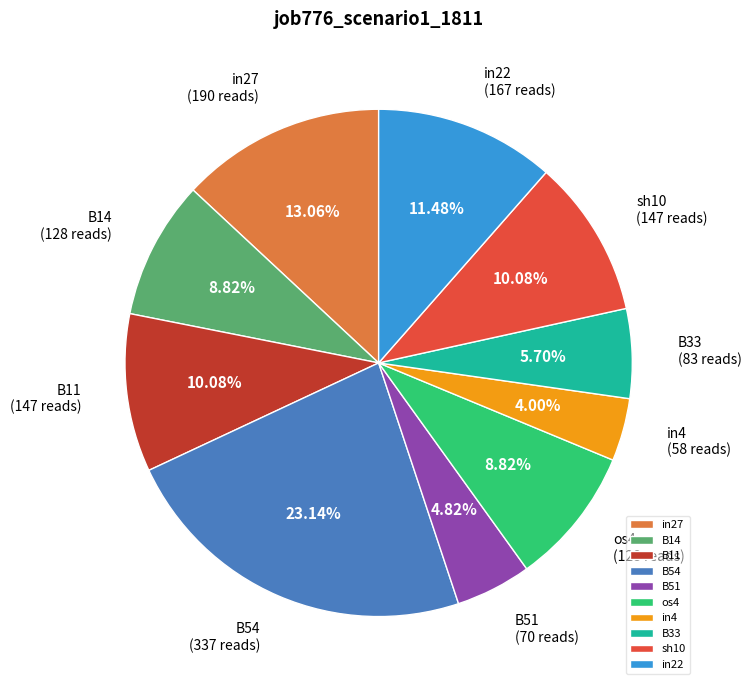

Count the number of slices in the pie.

10